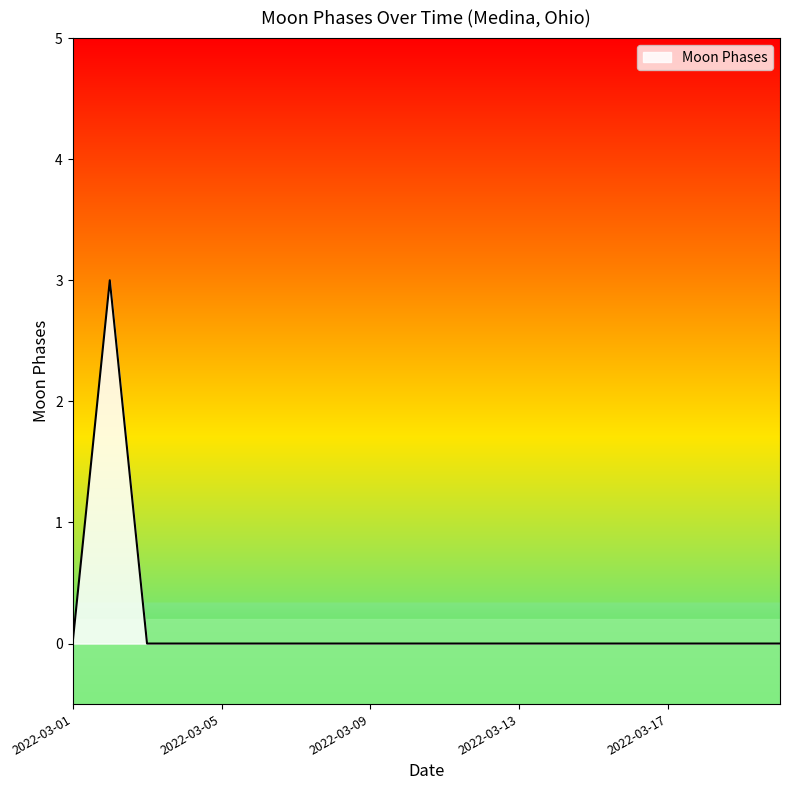

How many series are shown in this chart?

1